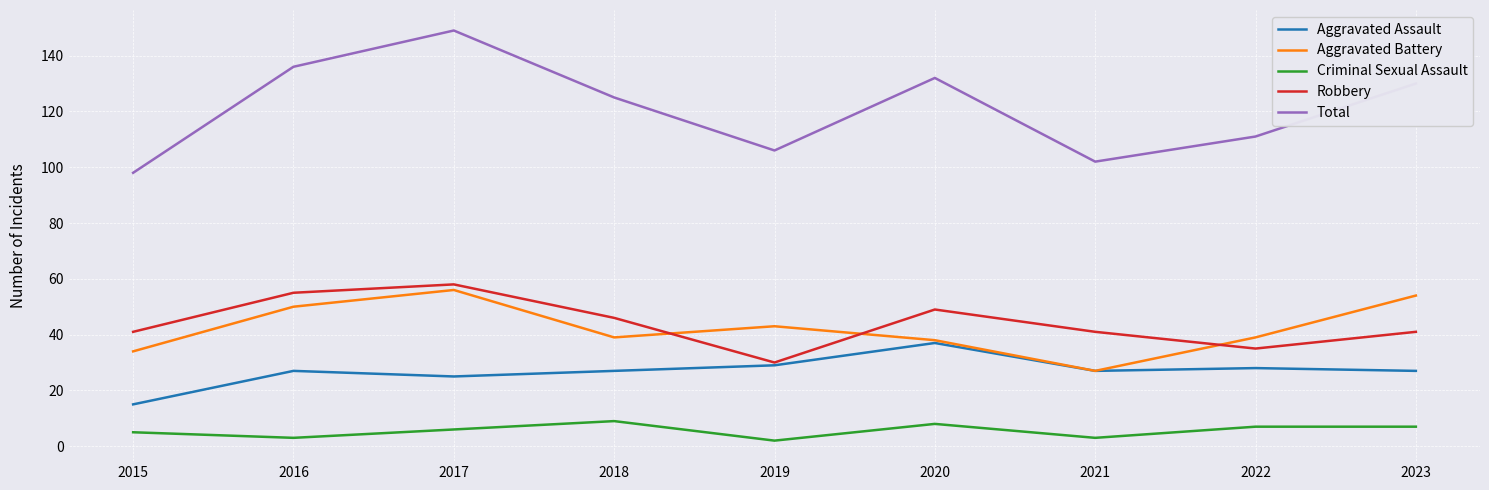

What is the approximate value of Aggravated Battery at 2017?

56